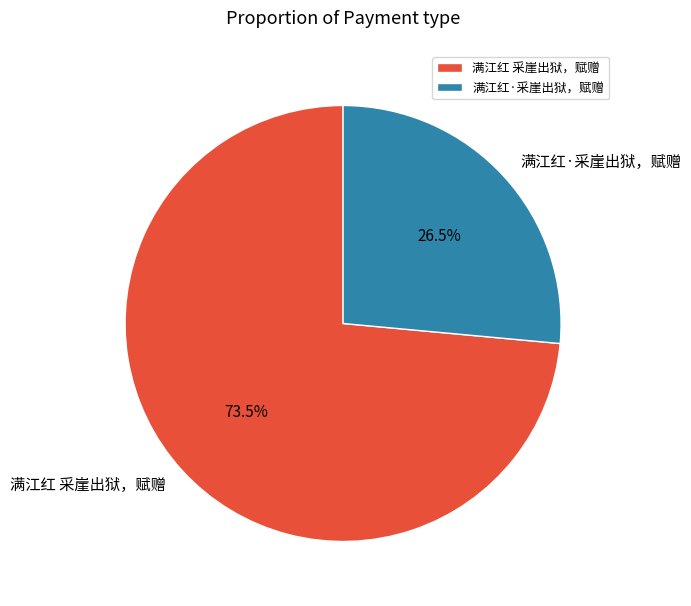

What is the largest slice in the pie chart?

满江红 采崖出狱，赋赠